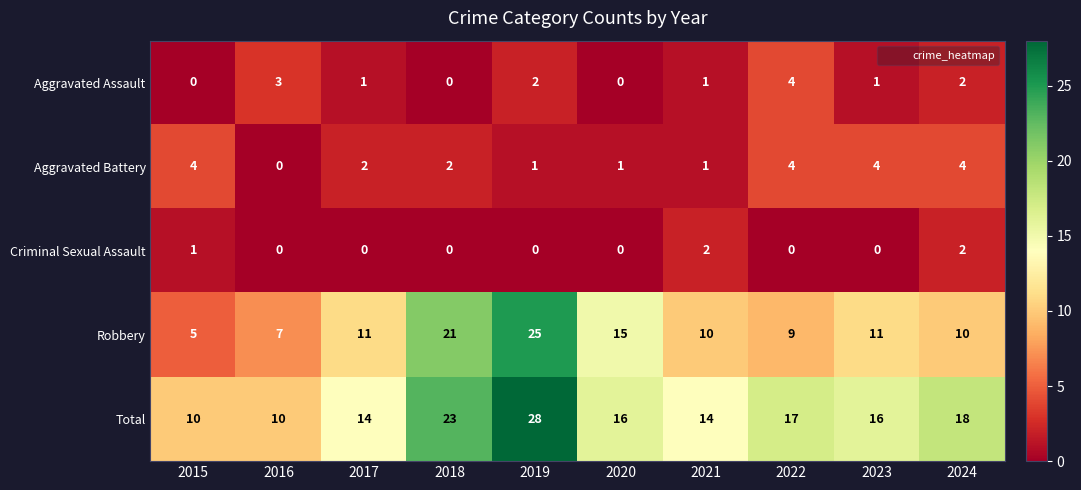

Which series changed the most between 2020 and 2021?

Robbery